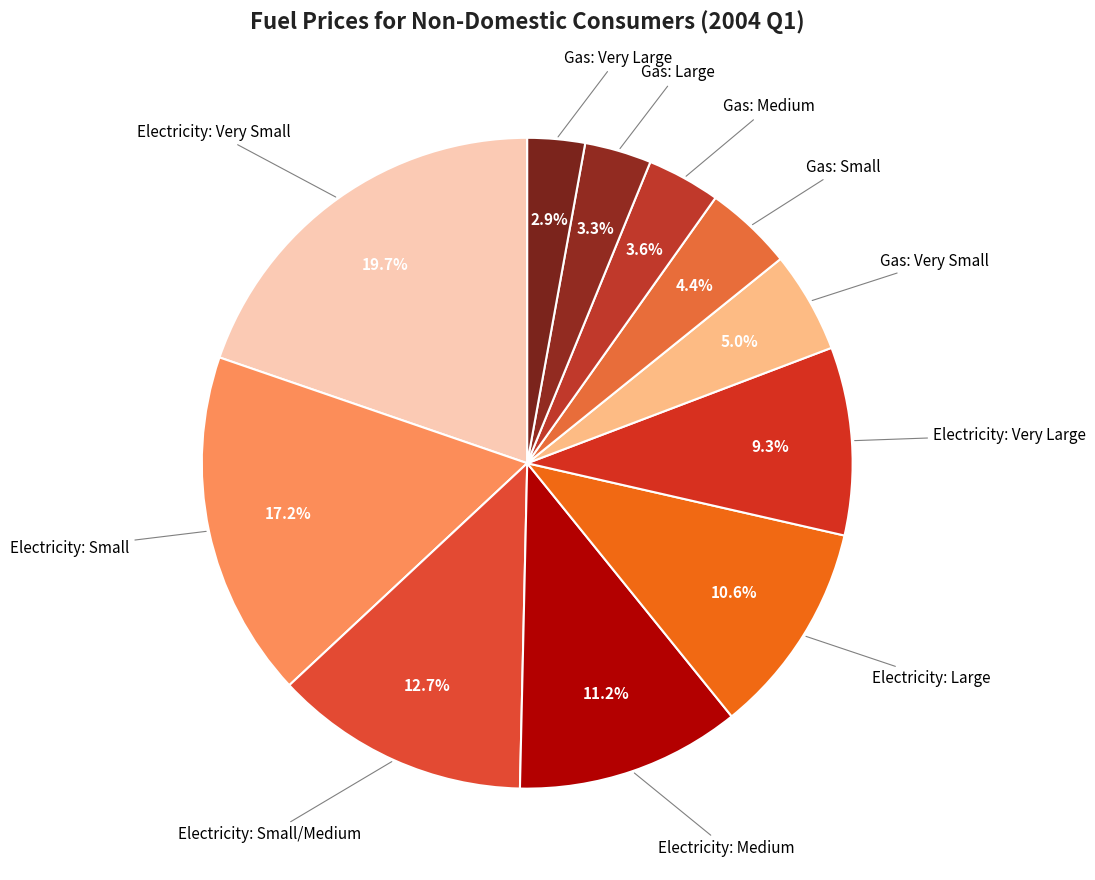

To the nearest percent, what is the difference between the largest and smallest slice percentages?

17%